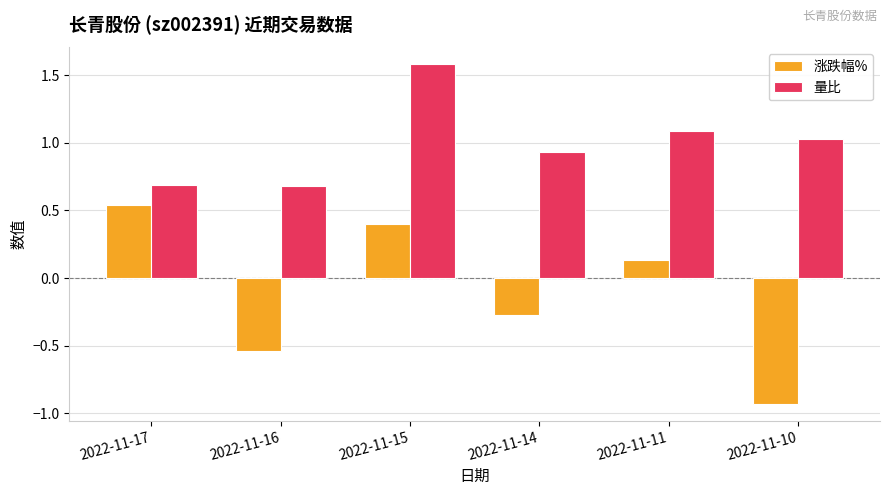

List the series in order of their overall mean, lowest first.

涨跌幅%, 量比